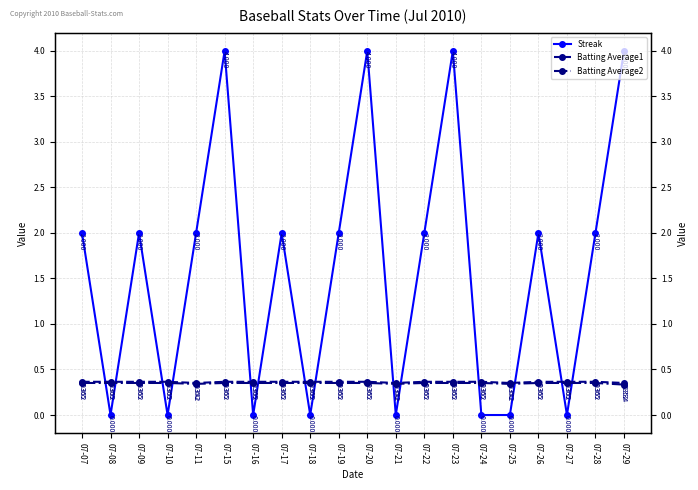

Which series has the widest spread of values?

Streak